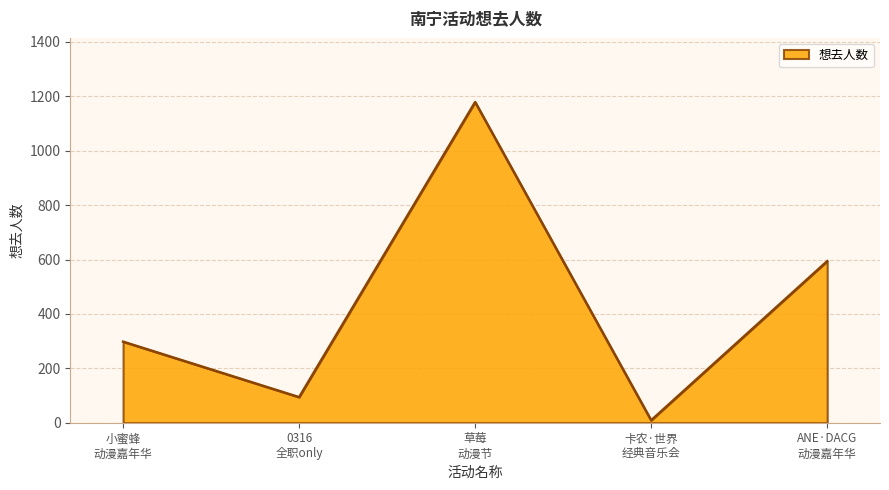

What is the difference between the maximum and minimum values?

1170